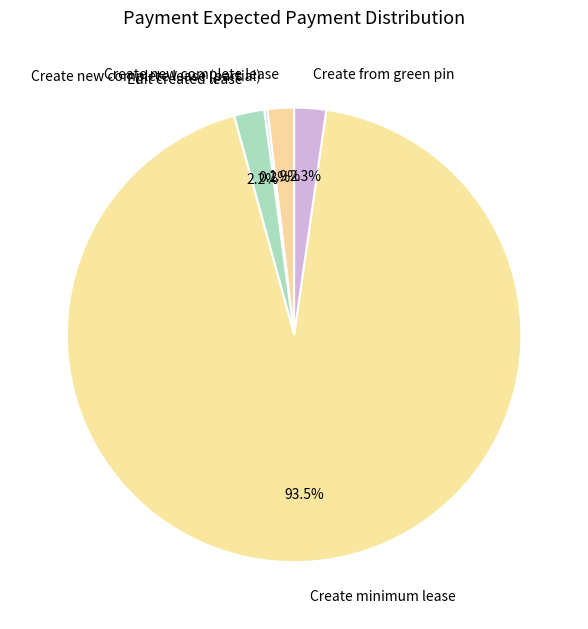

What is the largest slice in the pie chart?

Create minimum lease